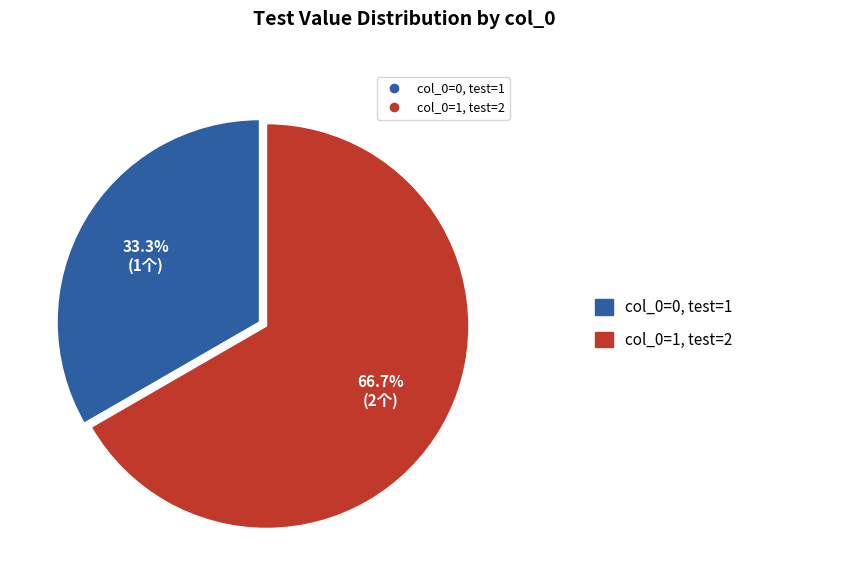

To the nearest percent, what is the difference between the largest and smallest slice percentages?

33%